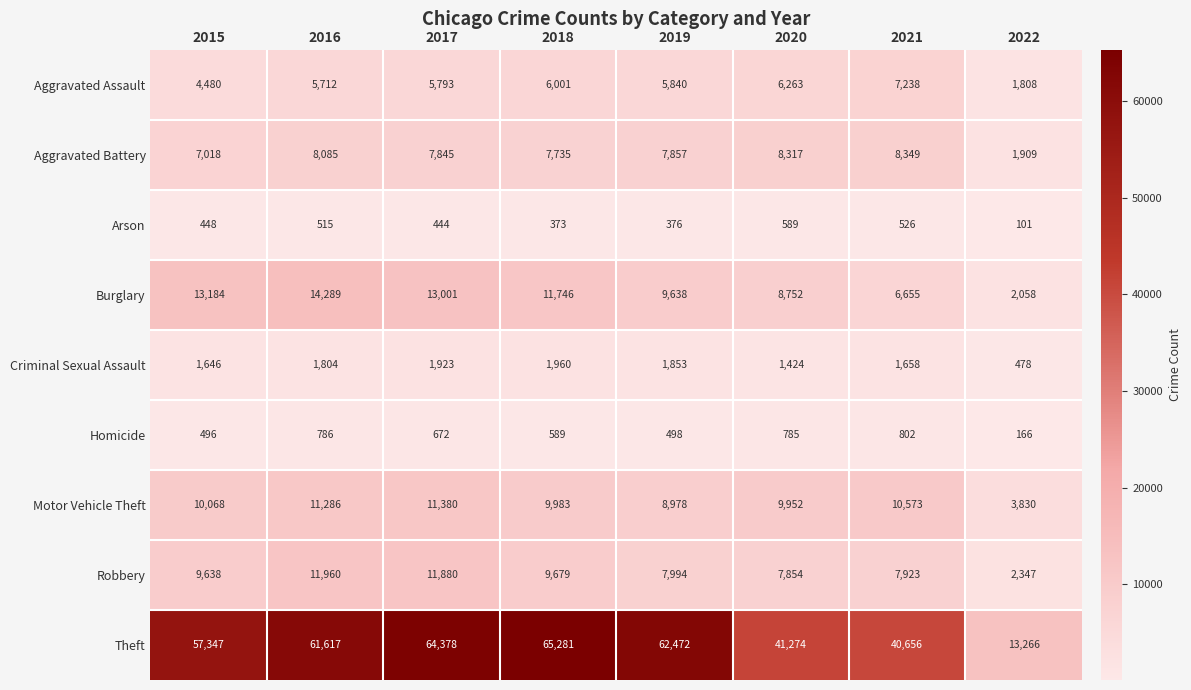

Count the number of categories in the chart.

8